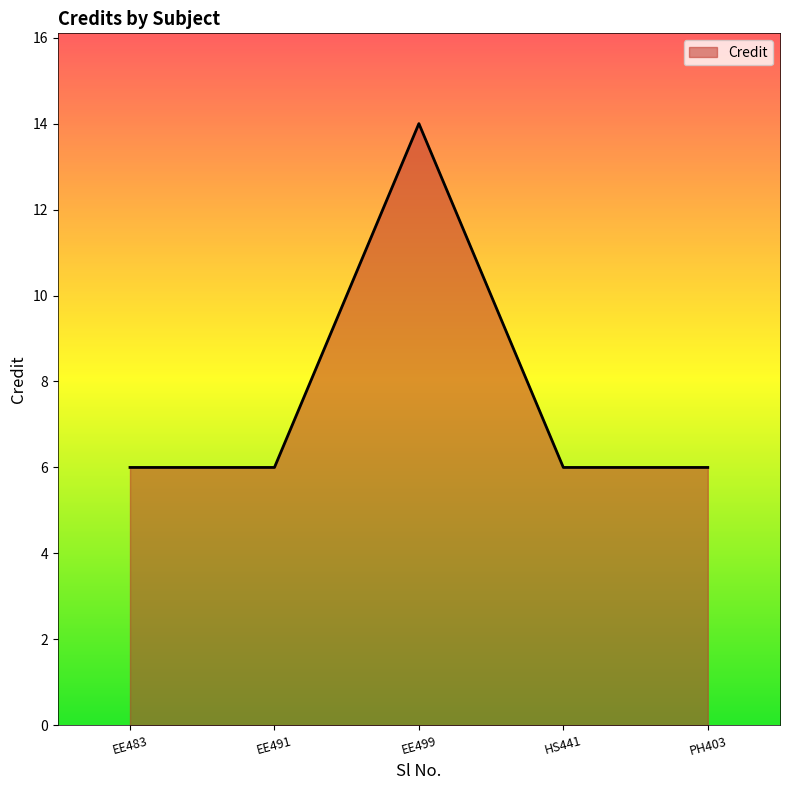

Between HS441 and EE499, which is larger?

EE499